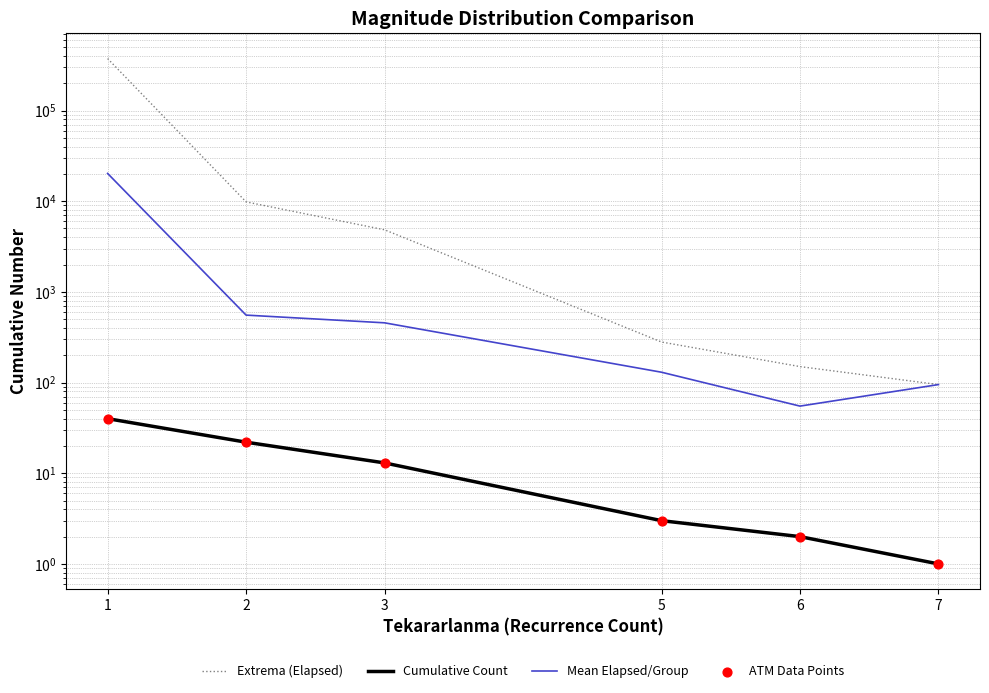

Is the value of Mean Elapsed/Group at 2 greater than the value of Cumulative Count at 1?

Yes